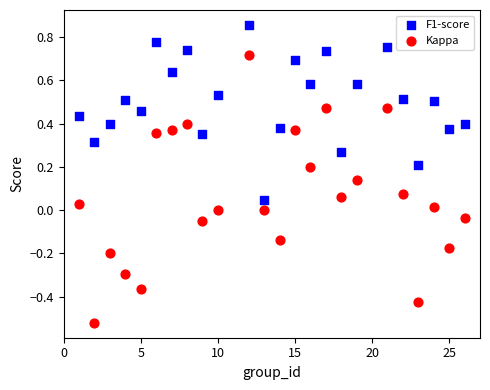

Which series has the largest Y range (max minus min)?

Kappa